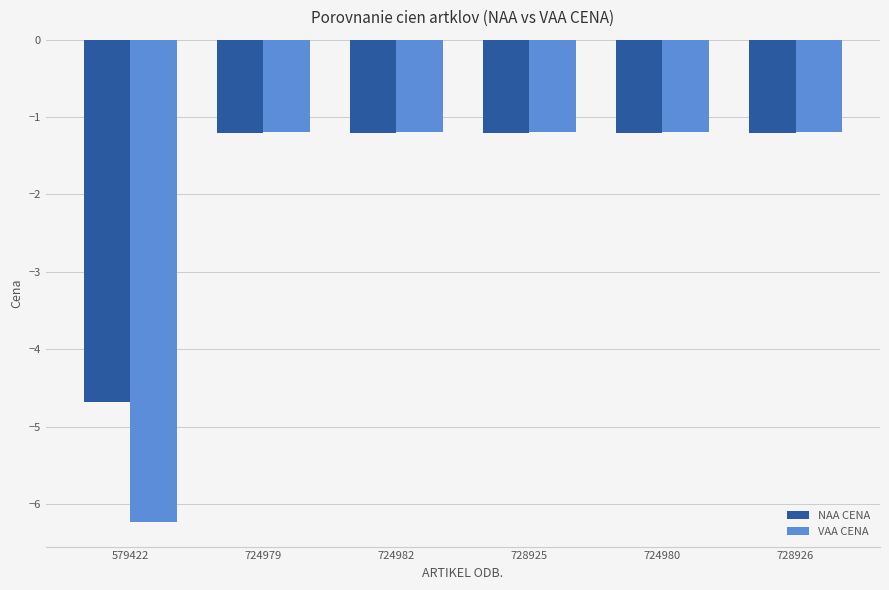

How many bars are there in total?

12